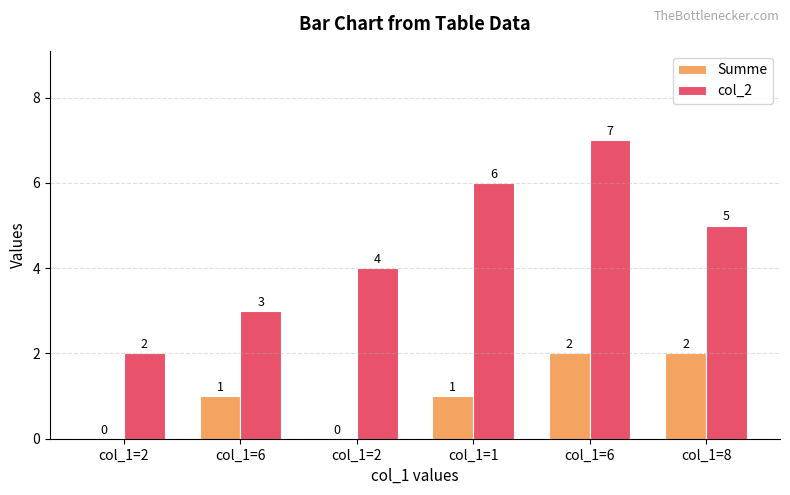

What is the highest value of the Summe series?

2